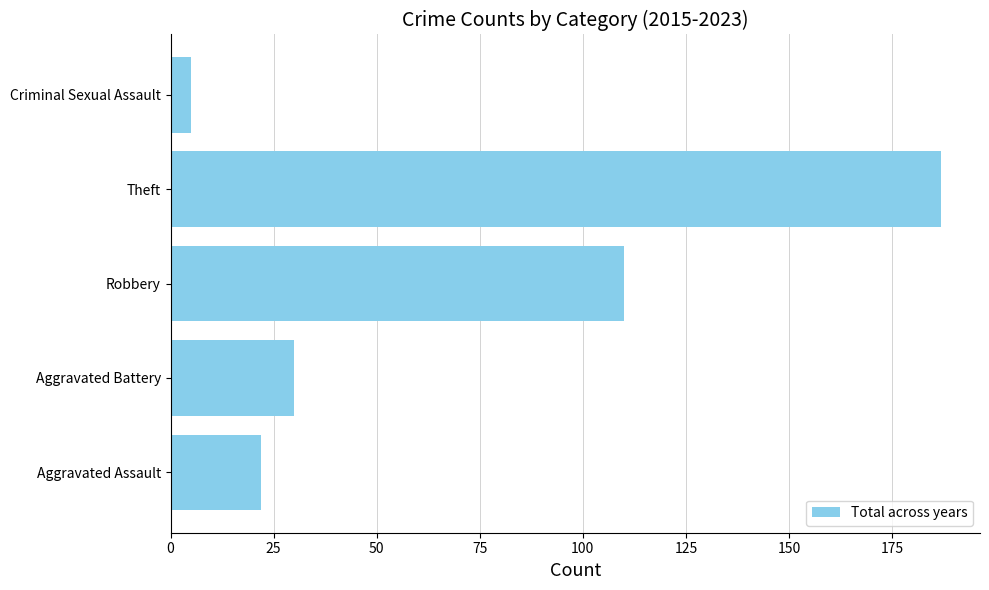

Does the chart contain stacked bars?

No